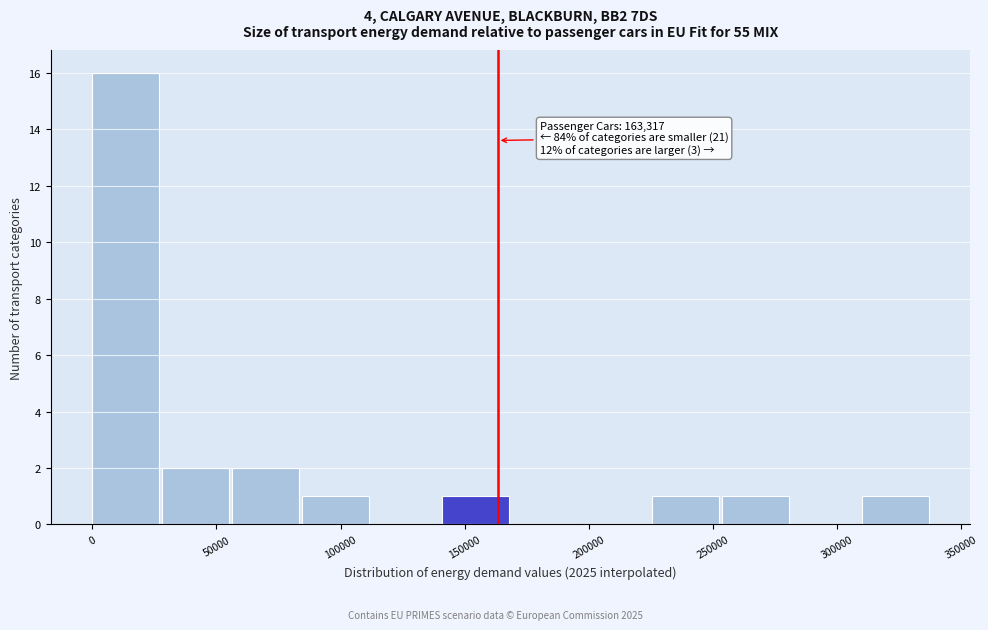

Which range on the x-axis has the tallest bar?

0 to 30000